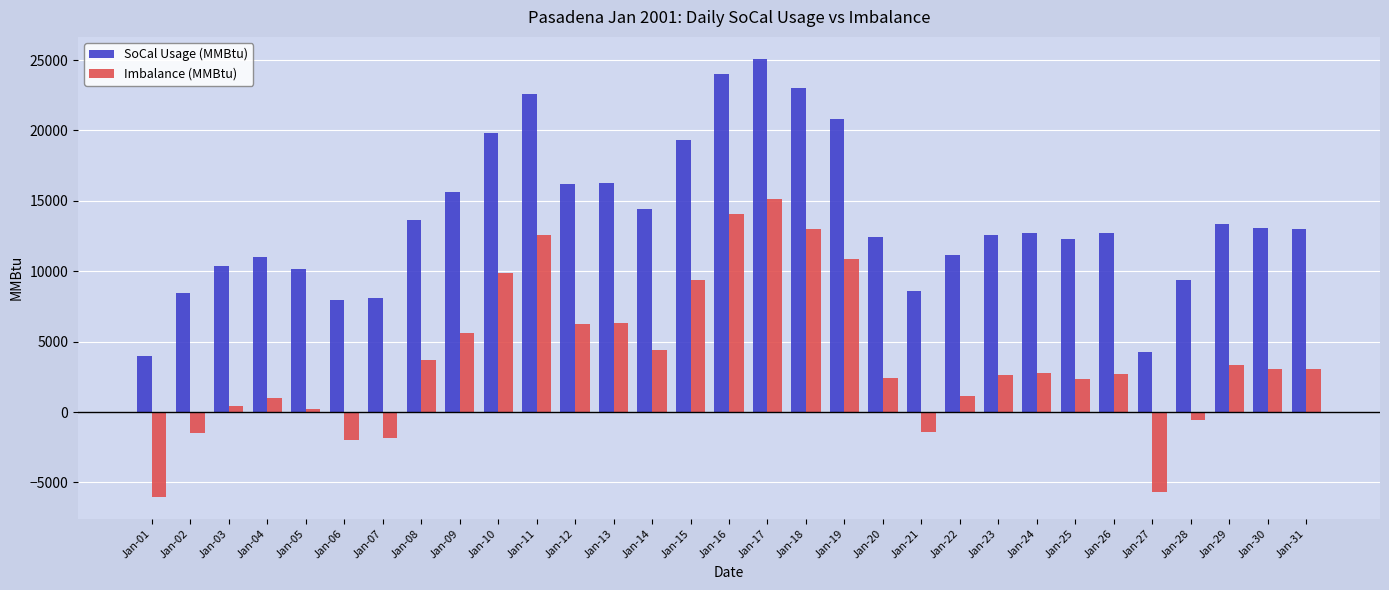

Which category has the lowest value across all series?

Jan-01